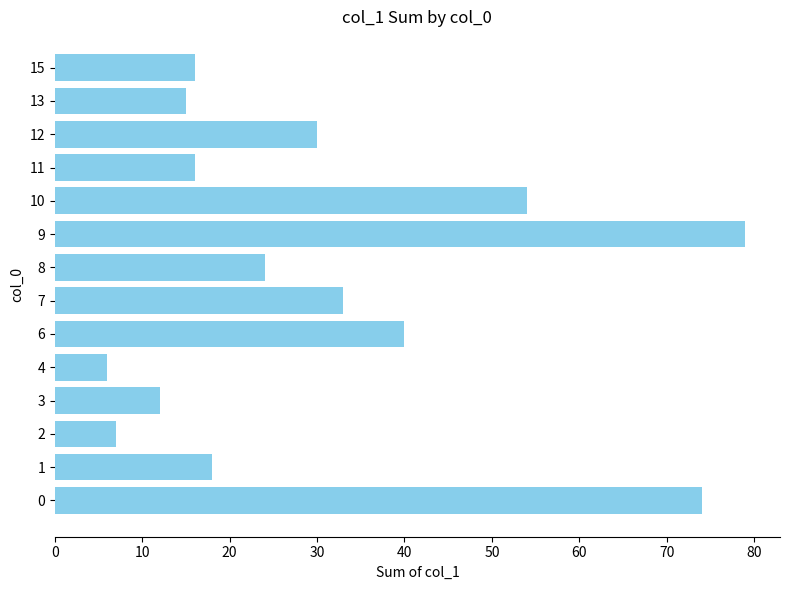

What is the difference between the maximum and minimum values?

73